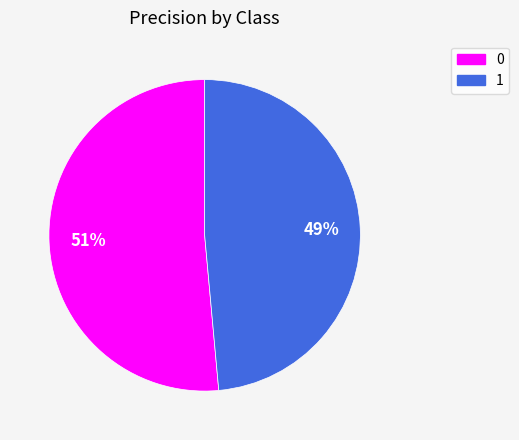

Rank the categories by value from highest to lowest.

0, 1